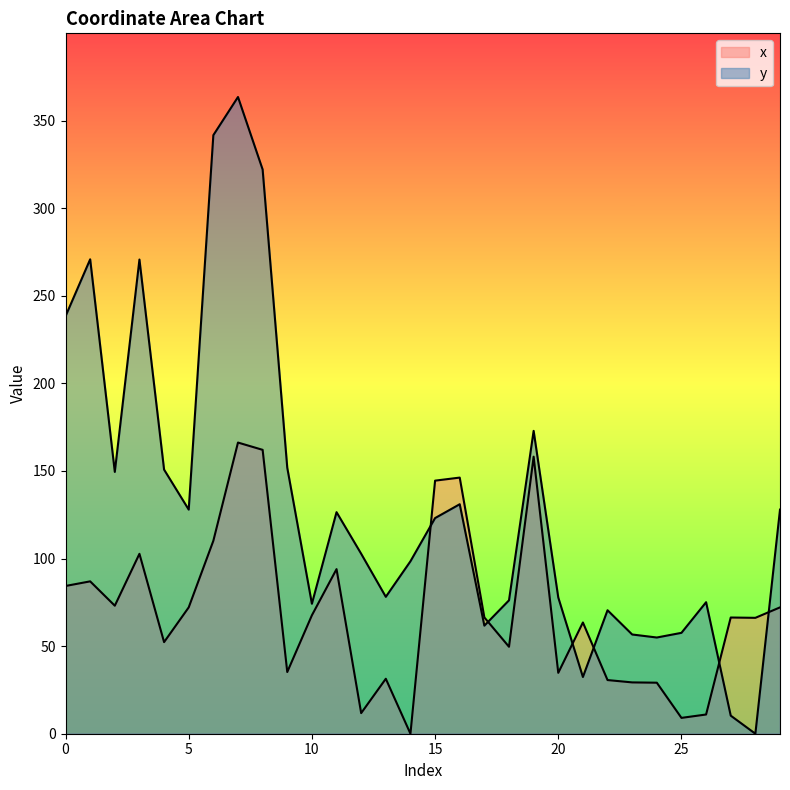

Does the chart have visible grid lines?

No